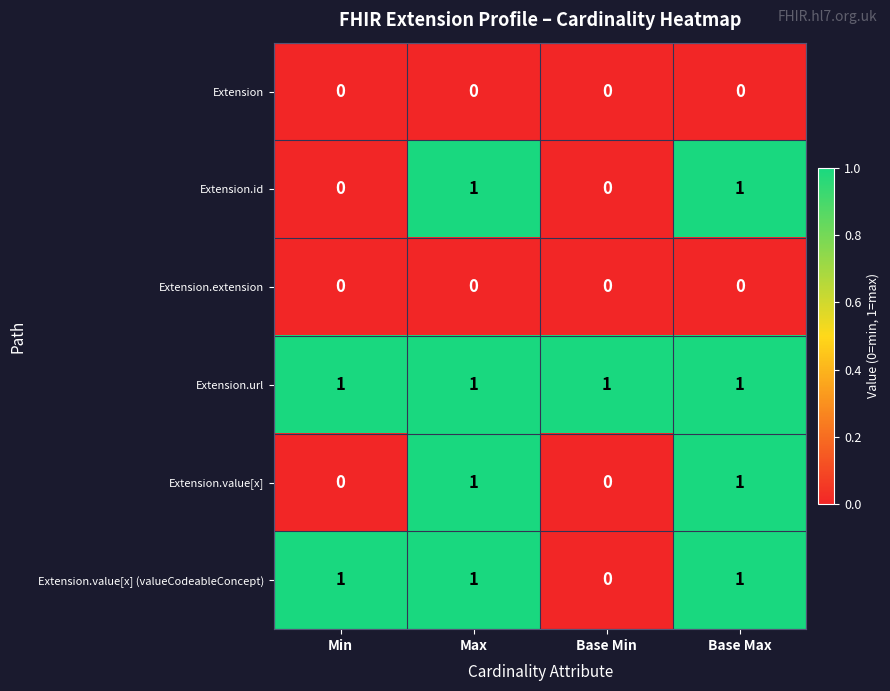

Between Min and Base Min, which series saw the biggest shift?

Extension.value[x] (valueCodeableConcept)